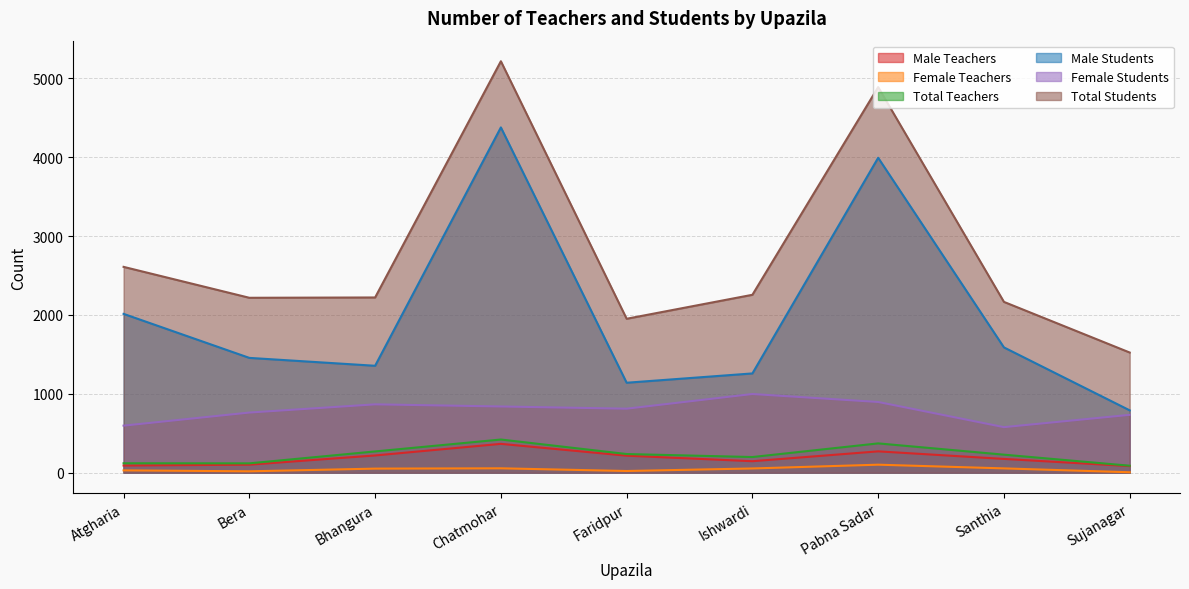

In Female Teachers, how many points are higher than both neighbors (excluding endpoints)?

2